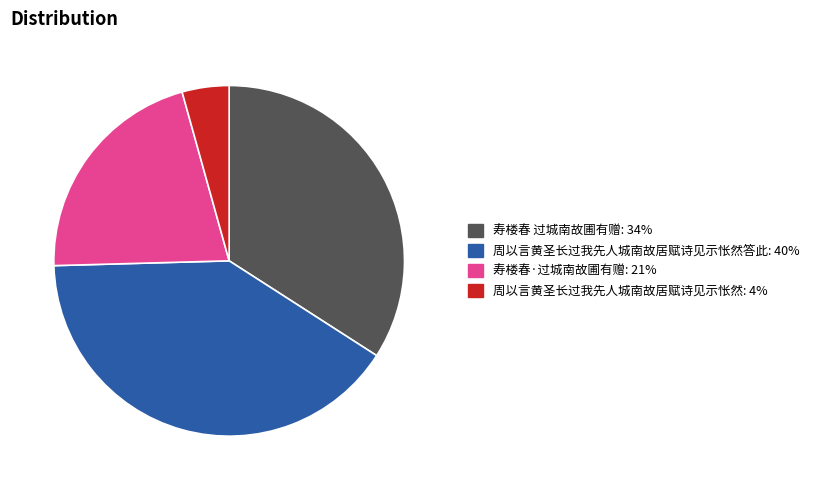

How many segments does this pie chart have?

4